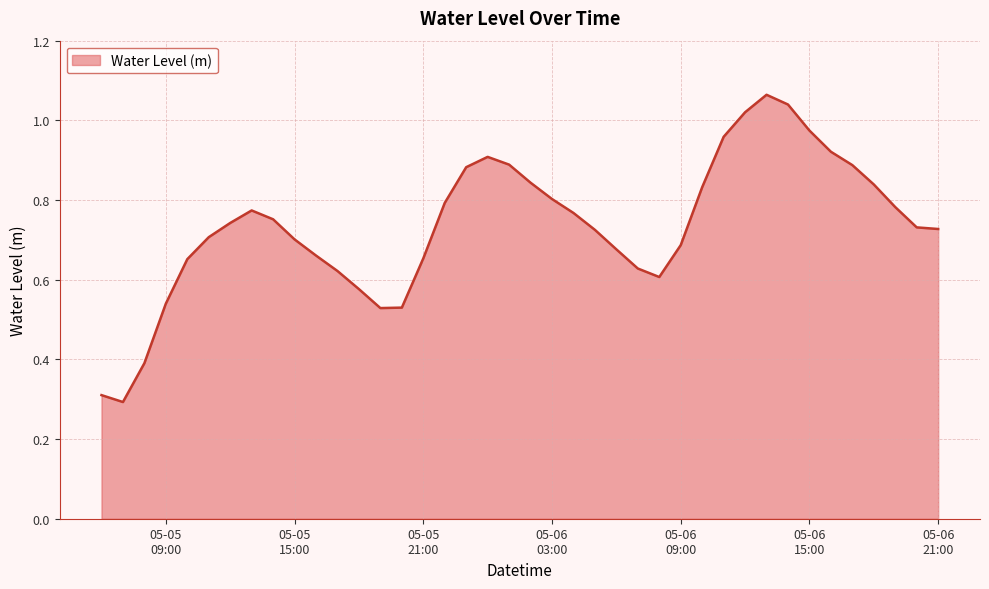

How many lines are shown in the chart?

1